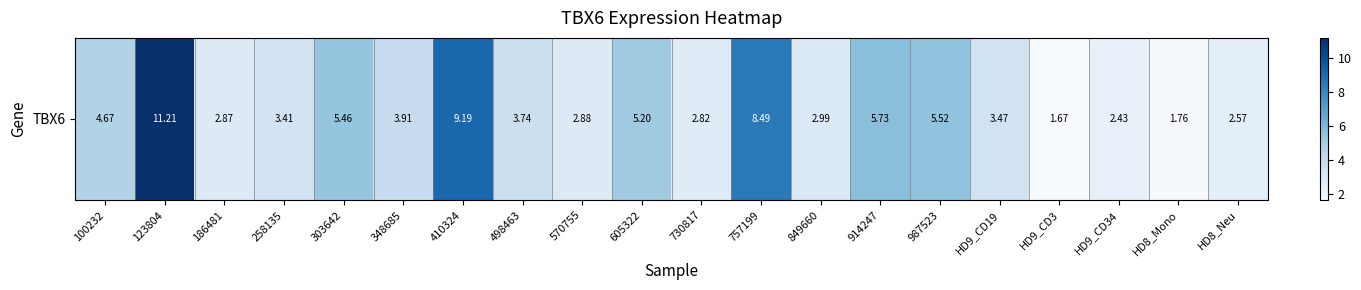

List the labels in order of value, largest first.

123804, 410324, 757199, 914247, 987523, 303642, 605322, 100232, 348685, 498463, HD9_CD19, 258135, 849660, 570755, 186481, 730817, HD8_Neu, HD9_CD34, HD8_Mono, HD9_CD3